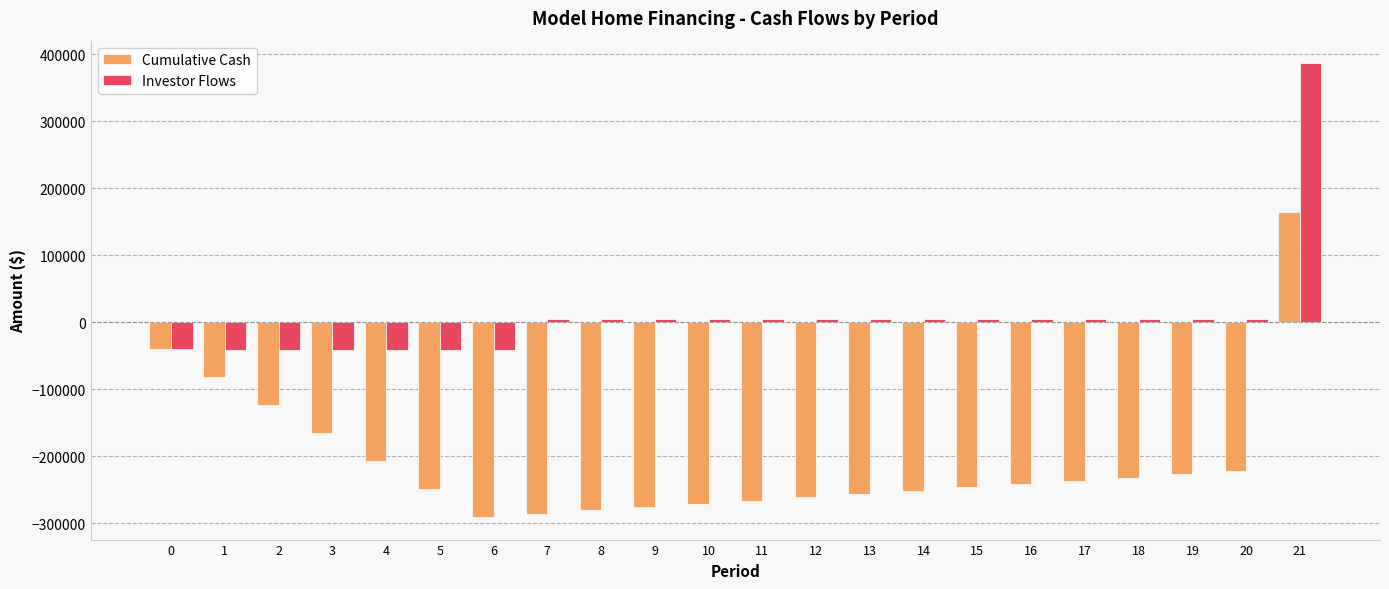

Is it true that Cumulative Cash equals -63973.2 at 12?

False